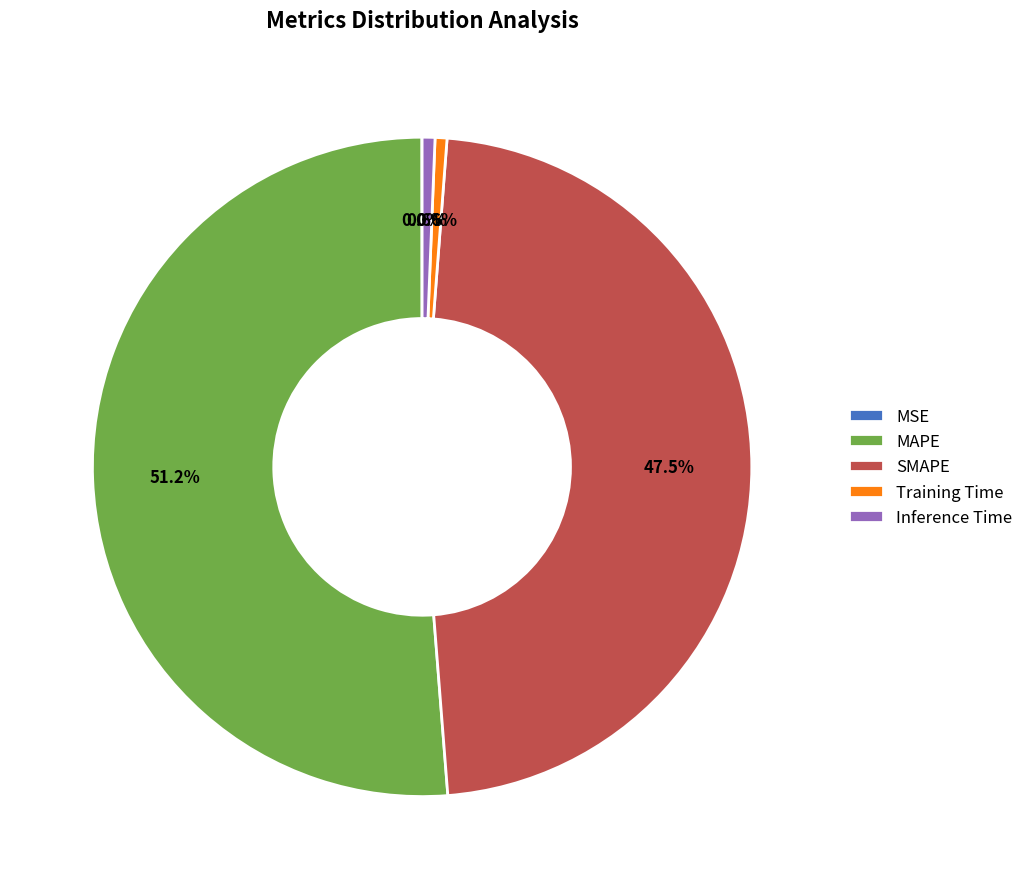

Which slice represents more than half of the pie?

MAPE